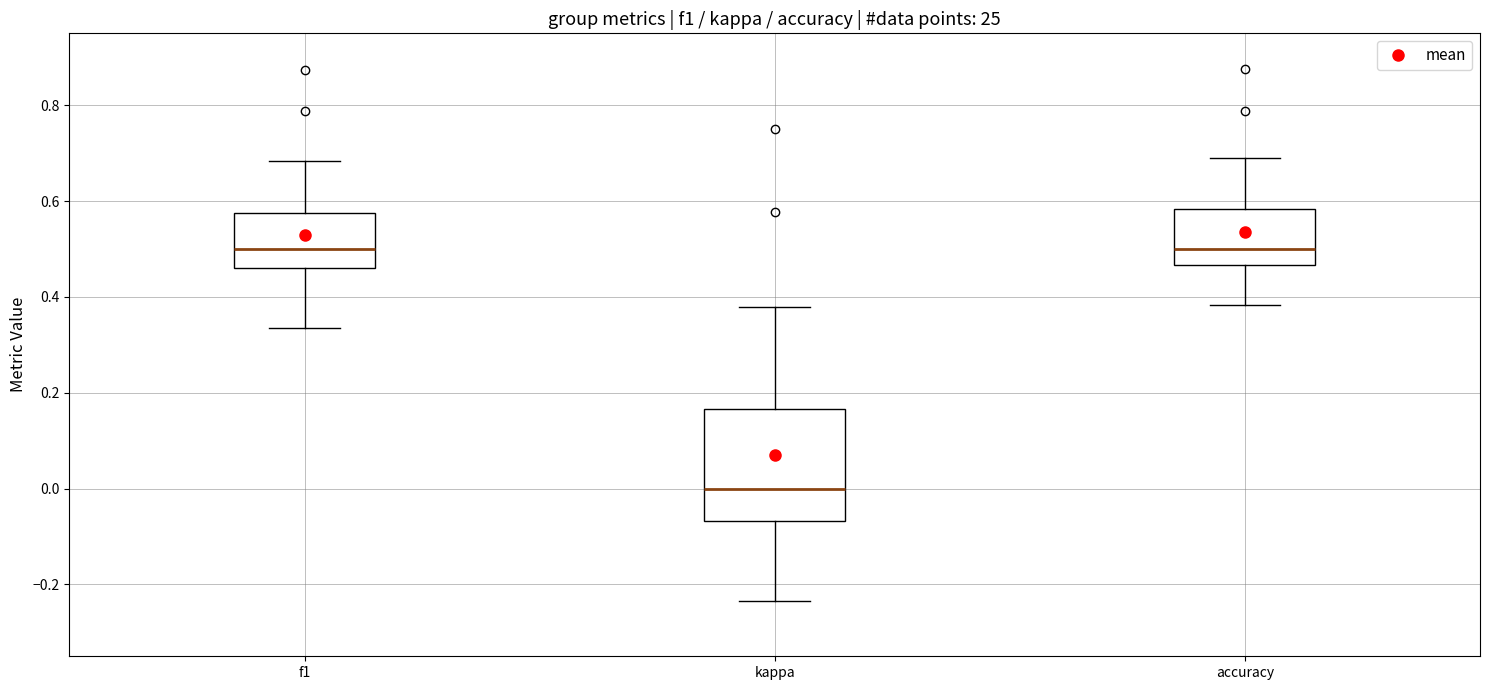

Reading left to right, transcribe this box plot: for each box, give where its median line is, the range the box spans, and where its two whiskers end, as read against the y-axis. The values are not printed on the chart, so give them approximately, as read against the axis.

f1: median 0.50, box 0.46 to 0.58, whiskers 0.34 to 0.68
kappa: median 0.00, box -0.06 to 0.16, whiskers -0.24 to 0.38
accuracy: median 0.50, box 0.46 to 0.58, whiskers 0.38 to 0.68